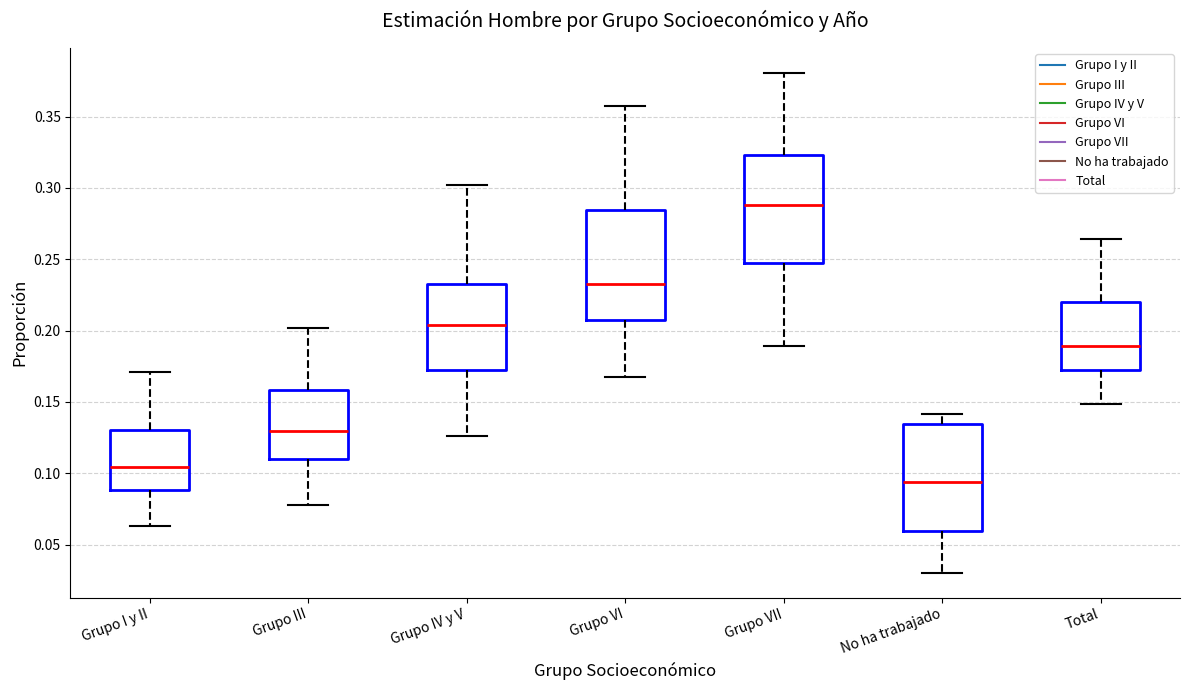

Where is the upper edge of the box for No ha trabajado on the y-axis? The values are not printed on the chart, so give them approximately, as read against the axis.

0.135